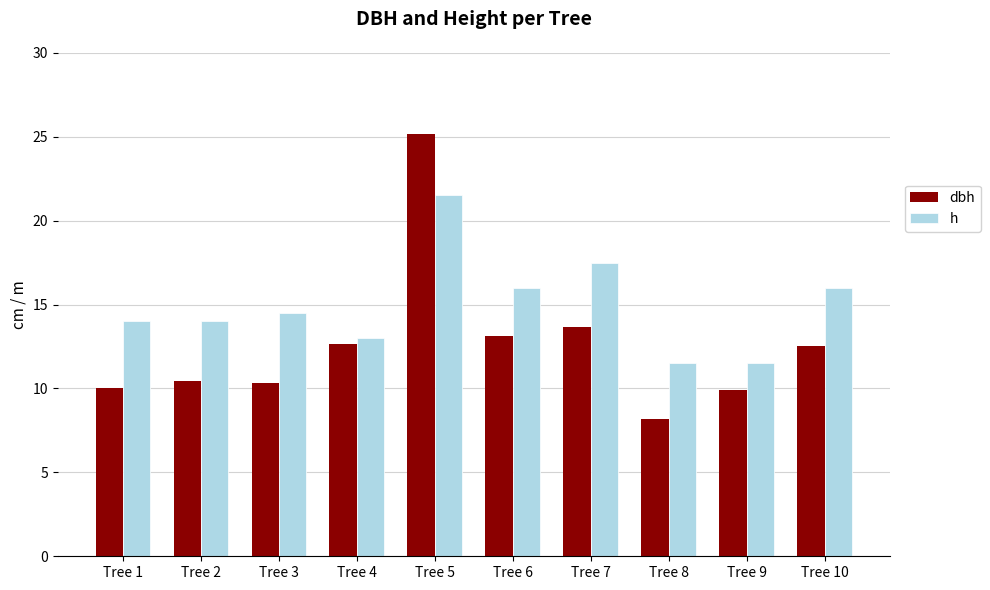

At which category does the chart reach its minimum across all series?

Tree 8